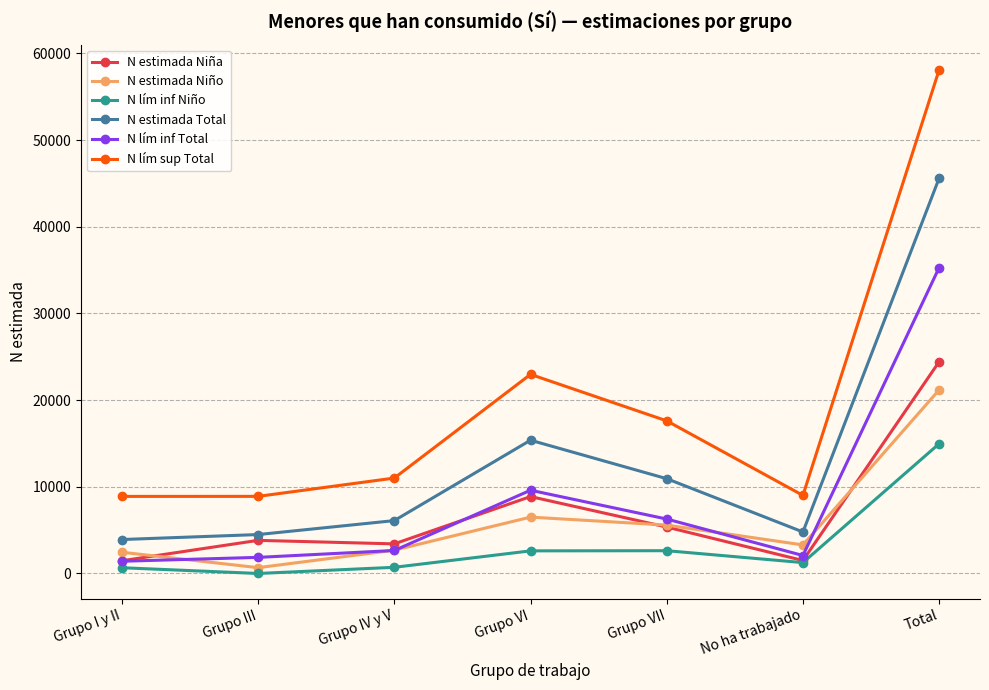

Does the chart display data point markers on the line(s)?

Yes